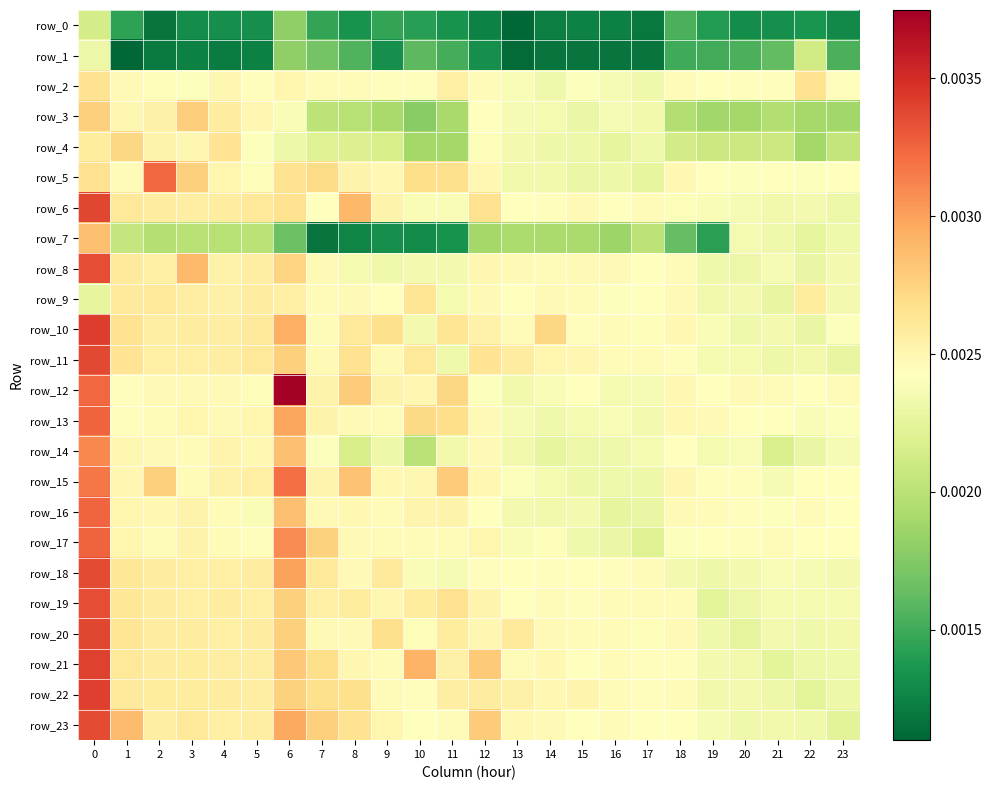

The value of row_20 at 19 is 0.0. True or false?

True